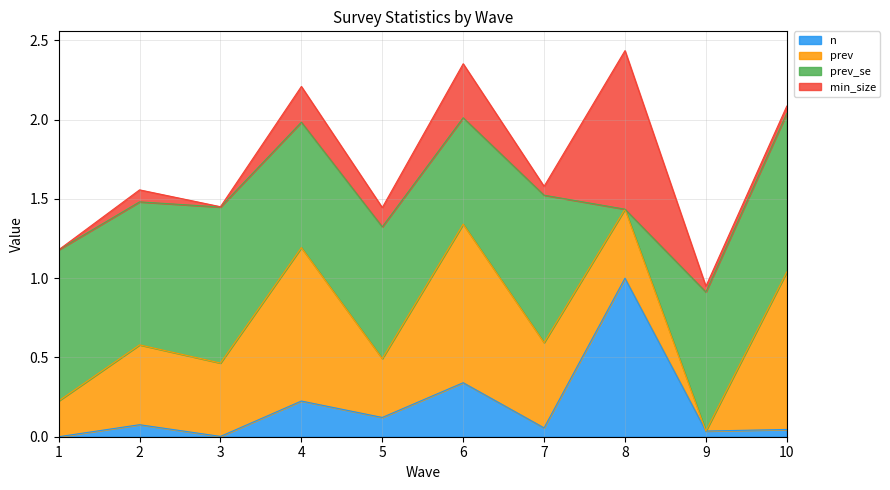

List the labels in order of n value, smallest first.

1, 3, 9, 10, 7, 2, 5, 4, 6, 8